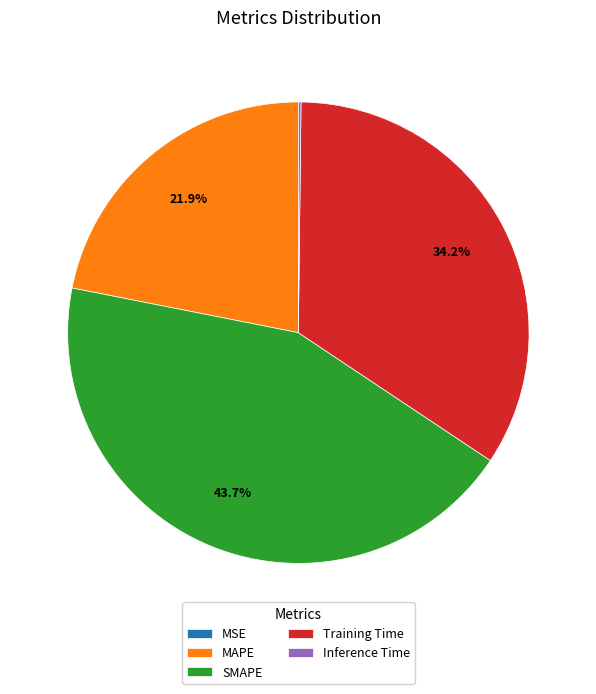

Which has a higher value, MAPE or SMAPE?

SMAPE